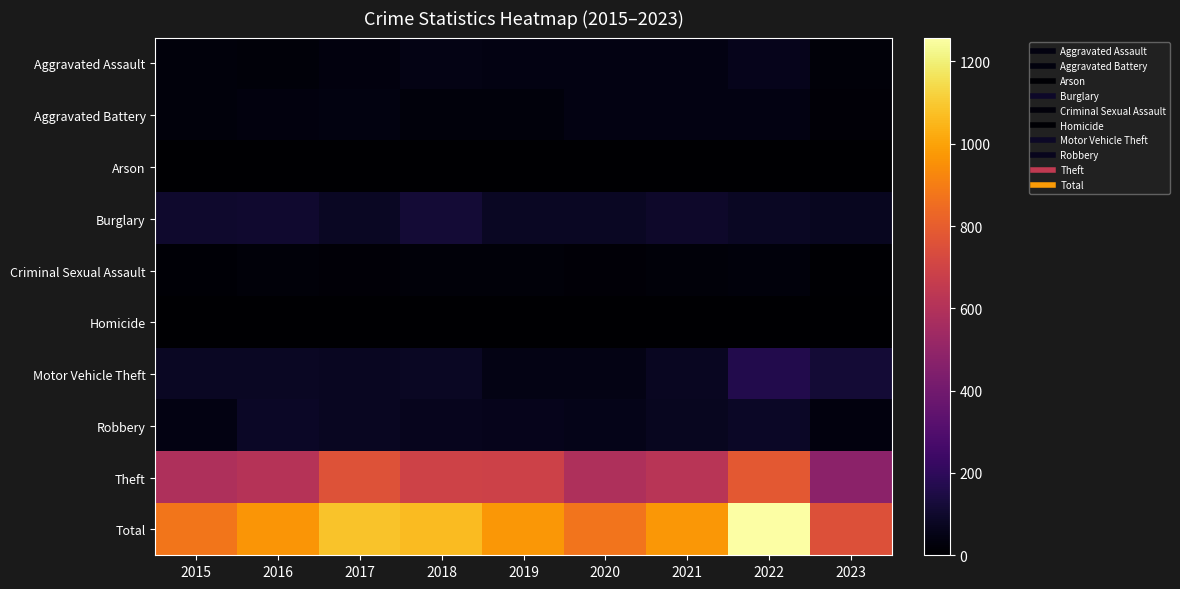

How many series are shown in this chart?

10